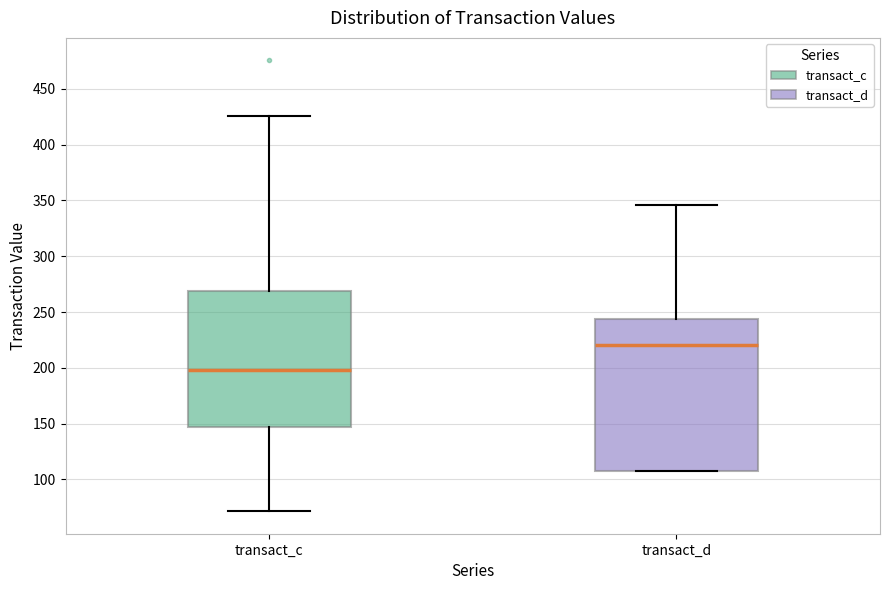

Reading left to right, read every box against the y-axis: the position of its median line, the range the box covers, and the ends of its whiskers. The values are not printed on the chart, so give them approximately, as read against the axis.

transact_c: median 200, box 145 to 270, whiskers 70 to 425
transact_d: median 220, box 110 to 245, whiskers 110 to 345